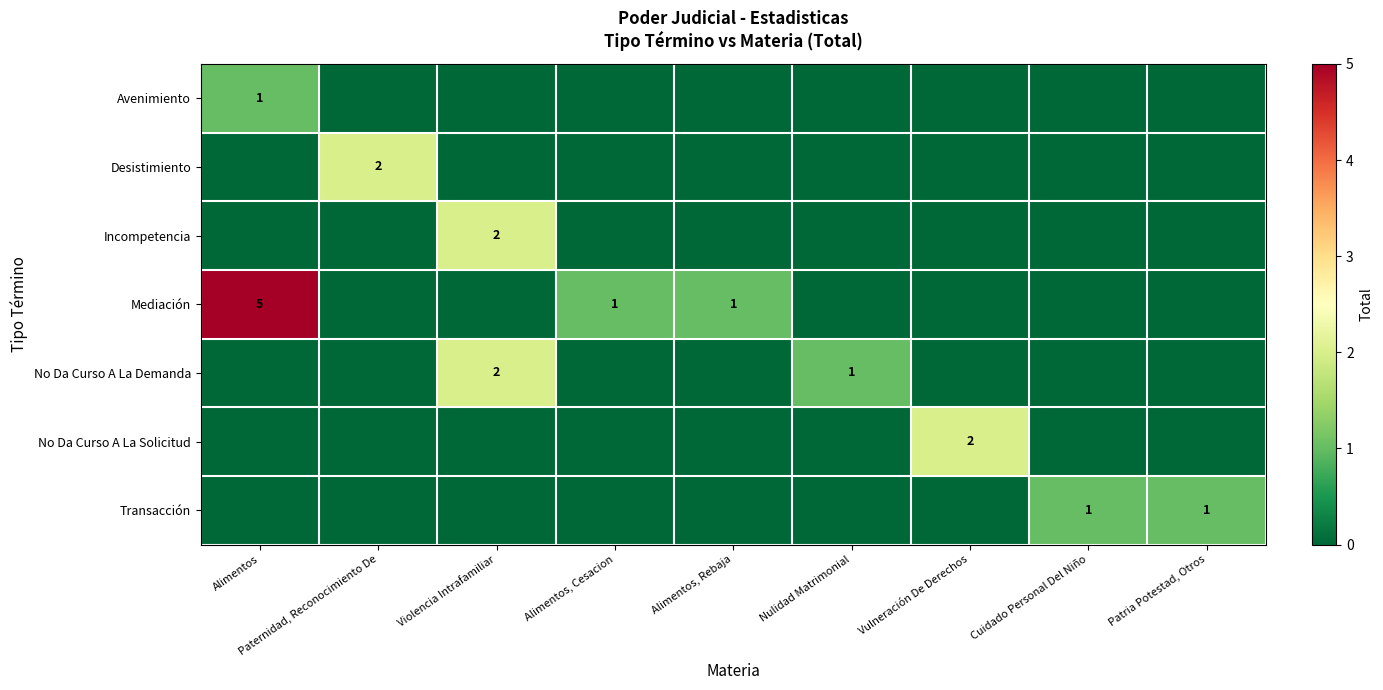

True or false: No Da Curso A La Demanda has a value of 2 at Violencia Intrafamiliar.

True